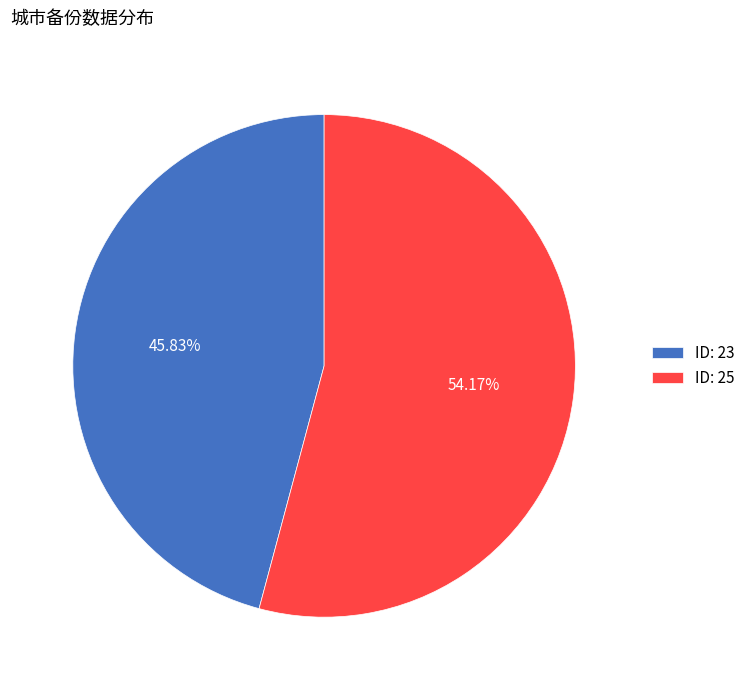

Which category has the smallest portion of the pie?

ID: 23